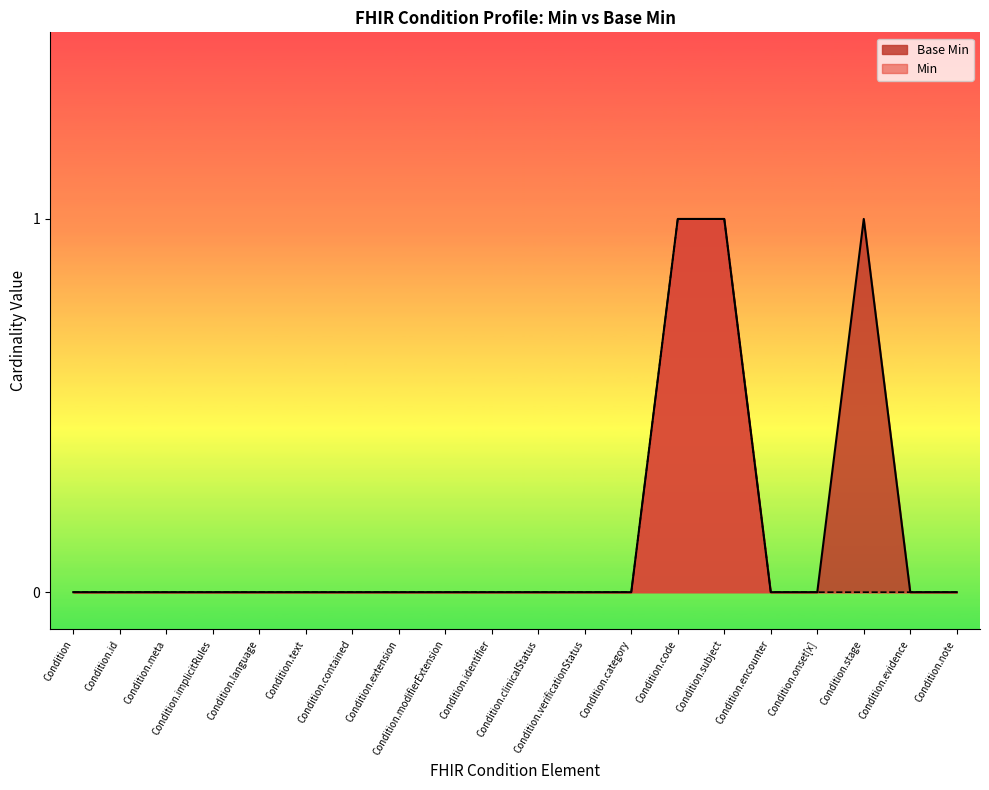

How many interior local peaks (higher than both neighbors) does the data have?

1